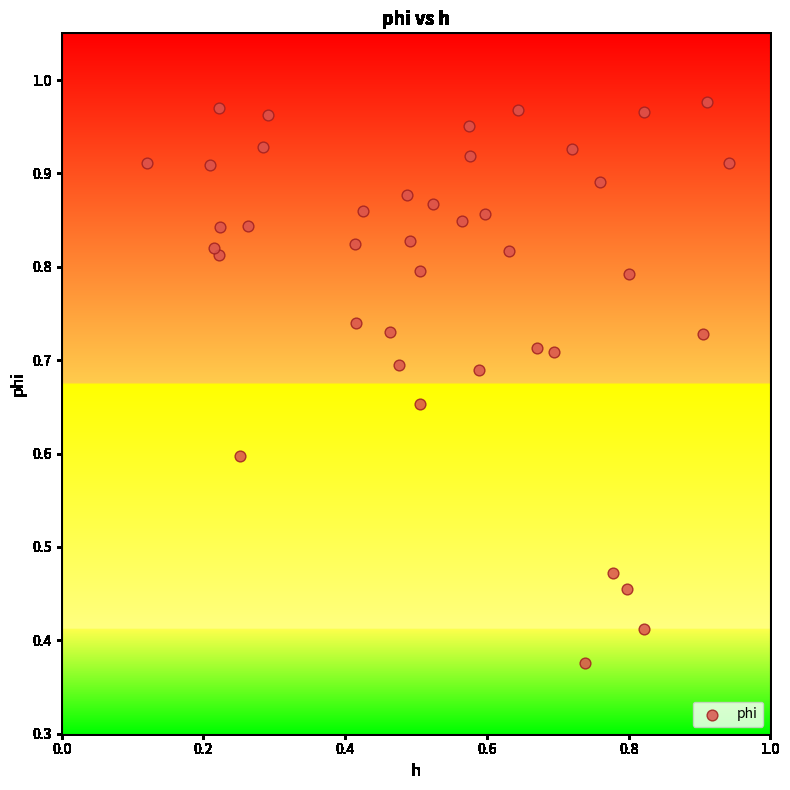

What is the range of Y values (max minus min)?

0.6